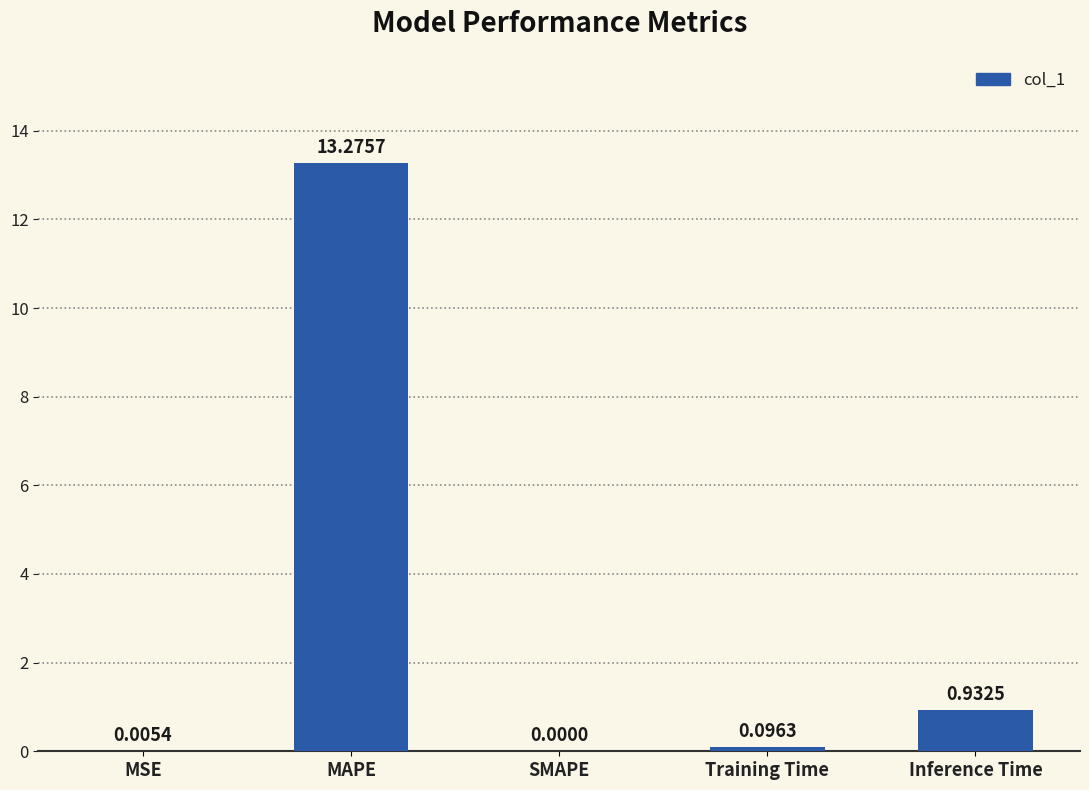

Are the bars horizontal?

No